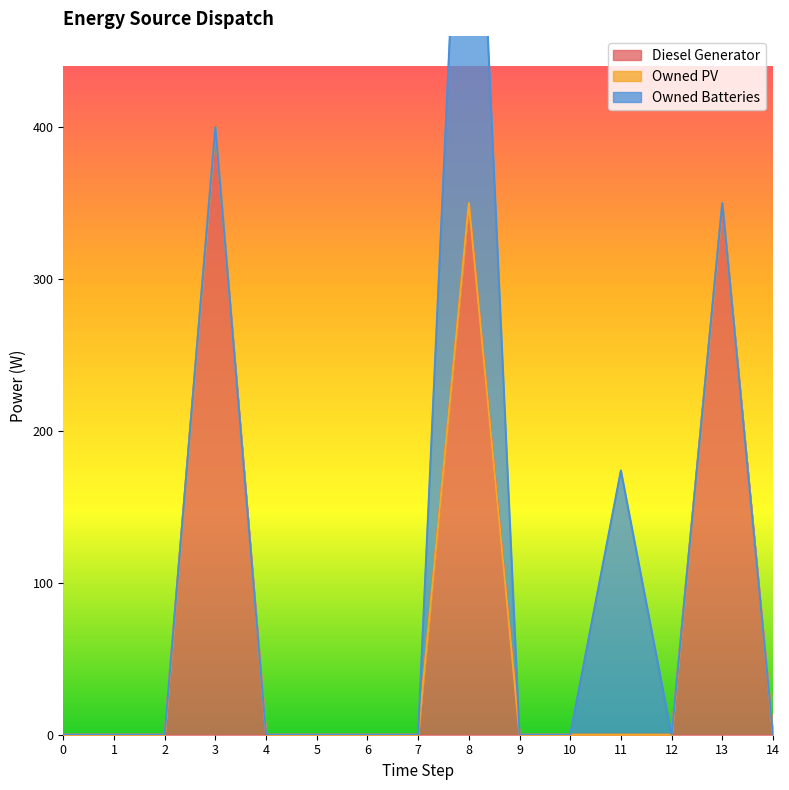

At which label does Owned Batteries reach its peak?

8